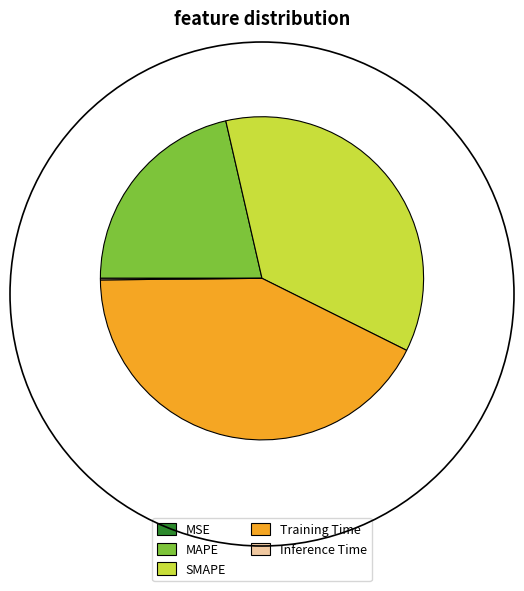

Does SMAPE account for over 50% of the chart?

No